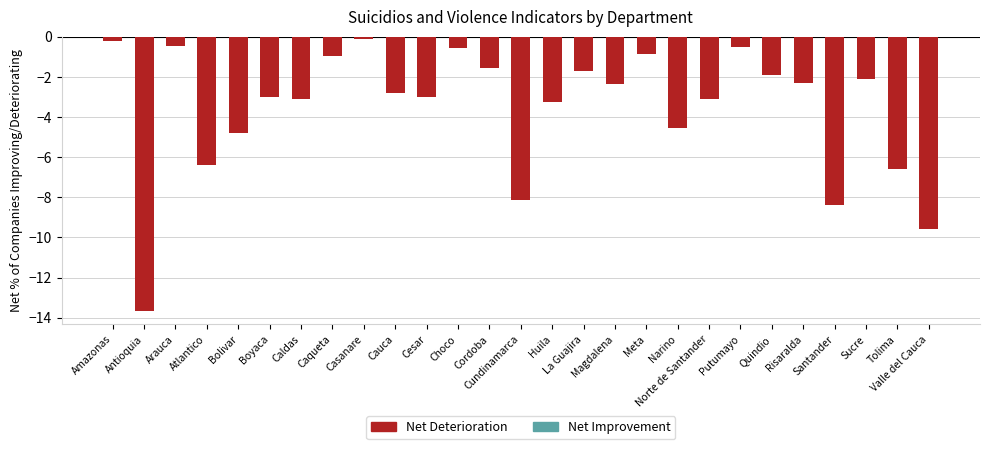

What is the label of the 22nd bar from the left?

Quindio